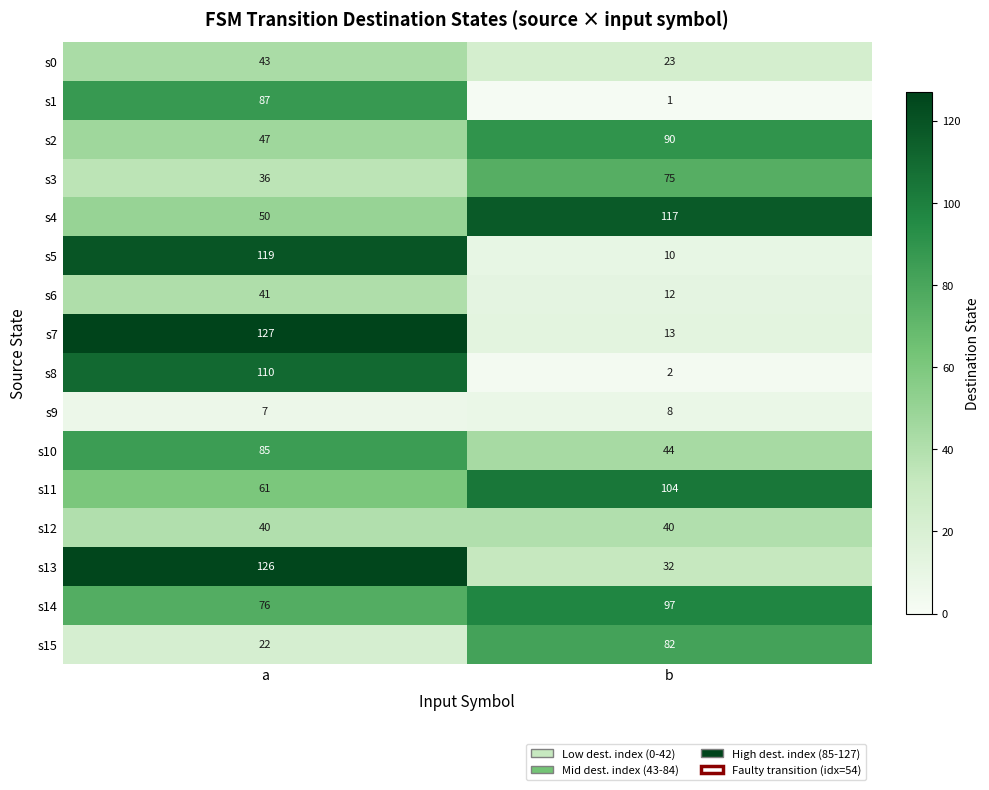

Which category has the highest value across all series?

a